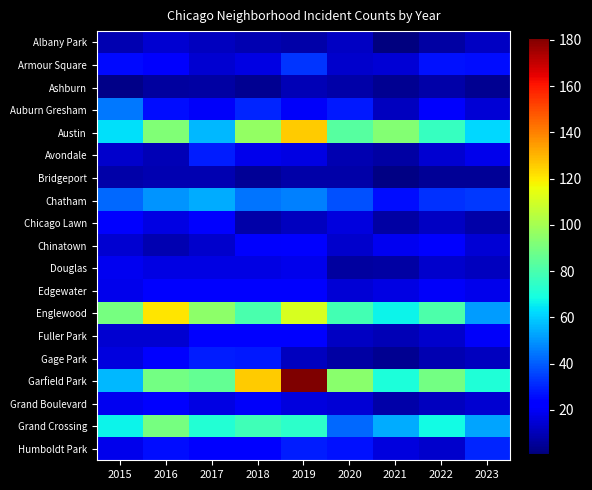

Reading right to left, transcribe all the data shown in this chart.

Albany Park: 2023=12	2022=7	2021=1	2020=12	2019=8	2018=9	2017=11	2016=14	2015=9
Armour Square: 2023=26	2022=27	2021=15	2020=13	2019=33	2018=17	2017=14	2016=21	2015=25
Ashburn: 2023=4	2022=8	2021=4	2020=8	2019=10	2018=4	2017=7	2016=6	2015=3
Auburn Gresham: 2023=15	2022=21	2021=11	2020=28	2019=20	2018=30	2017=20	2016=26	2015=45
Austin: 2023=62	2022=76	2021=93	2020=83	2019=126	2018=96	2017=56	2016=92	2015=63
Avondale: 2023=18	2022=14	2021=7	2020=9	2019=17	2018=18	2017=29	2016=10	2015=13
Bridgeport: 2023=5	2022=5	2021=2	2020=8	2019=8	2018=5	2017=9	2016=9	2015=8
Chatham: 2023=34	2022=32	2021=26	2020=38	2019=46	2018=44	2017=54	2016=50	2015=42
Chicago Lawn: 2023=8	2022=12	2021=7	2020=16	2019=11	2018=8	2017=24	2016=17	2015=23
Chinatown: 2023=15	2022=24	2021=19	2020=13	2019=23	2018=21	2017=13	2016=9	2015=14
Douglas: 2023=11	2022=13	2021=7	2020=6	2019=18	2018=17	2017=17	2016=17	2015=19
Edgewater: 2023=18	2022=20	2021=17	2020=15	2019=24	2018=24	2017=24	2016=23	2015=18
Englewood: 2023=51	2022=81	2021=67	2020=79	2019=111	2018=80	2017=95	2016=121	2015=90
Fuller Park: 2023=20	2022=13	2021=10	2020=12	2019=24	2018=22	2017=24	2016=14	2015=14
Gage Park: 2023=11	2022=9	2021=4	2020=7	2019=11	2018=28	2017=29	2016=23	2015=16
Garfield Park: 2023=71	2022=89	2021=70	2020=94	2019=181	2018=126	2017=86	2016=89	2015=56
Grand Boulevard: 2023=14	2022=11	2021=8	2020=15	2019=16	2018=20	2017=17	2016=22	2015=19
Grand Crossing: 2023=53	2022=68	2021=54	2020=42	2019=74	2018=78	2017=72	2016=90	2015=67
Humboldt Park: 2023=30	2022=13	2021=16	2020=27	2019=29	2018=23	2017=22	2016=26	2015=18